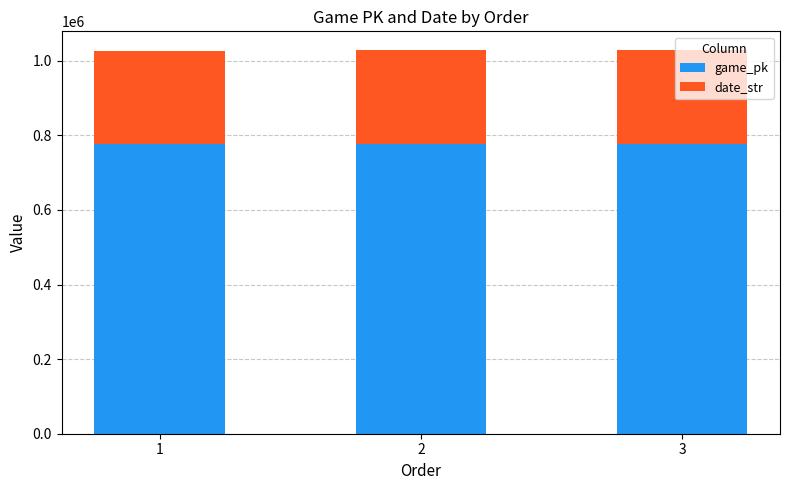

Where is game_pk nearest to the value 776402?

2